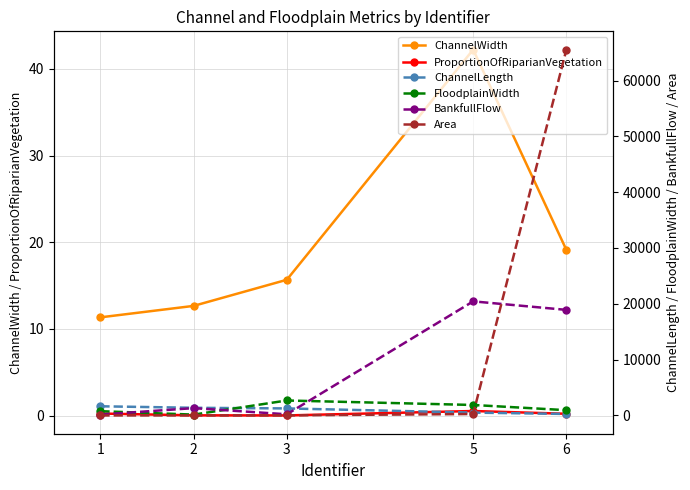

What is the total value across all series at 3?

4172.7